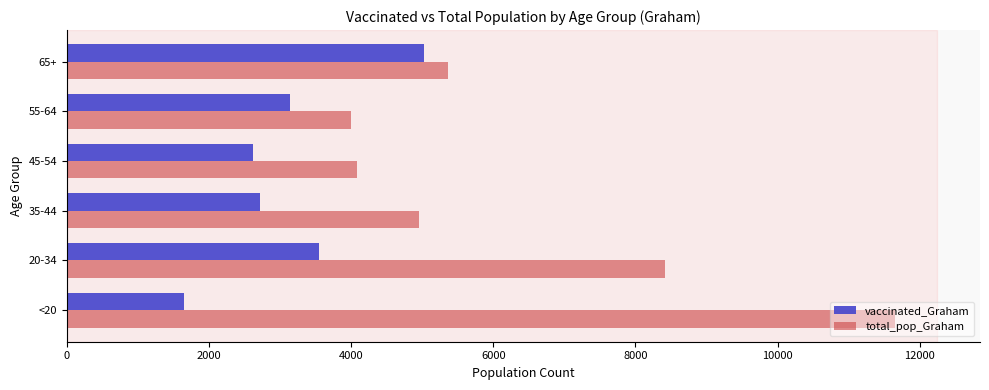

Count the number of data series in this chart.

2